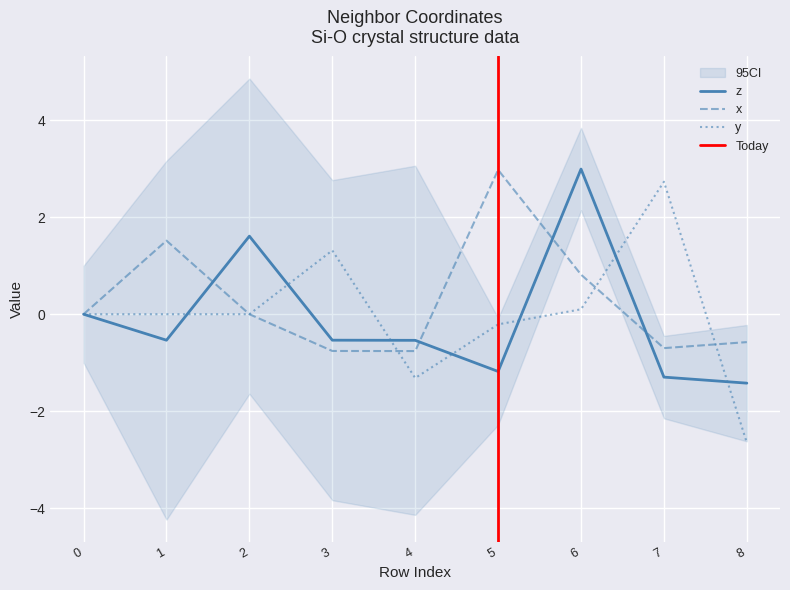

Does the chart display data point markers on the line(s)?

No